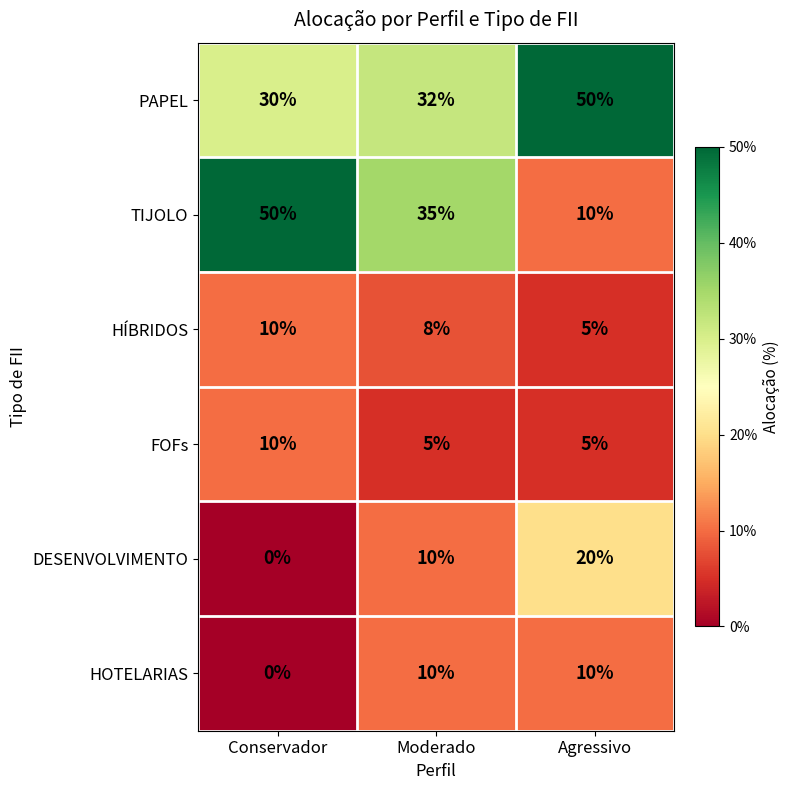

At which label is HOTELARIAS closest to 5?

Conservador